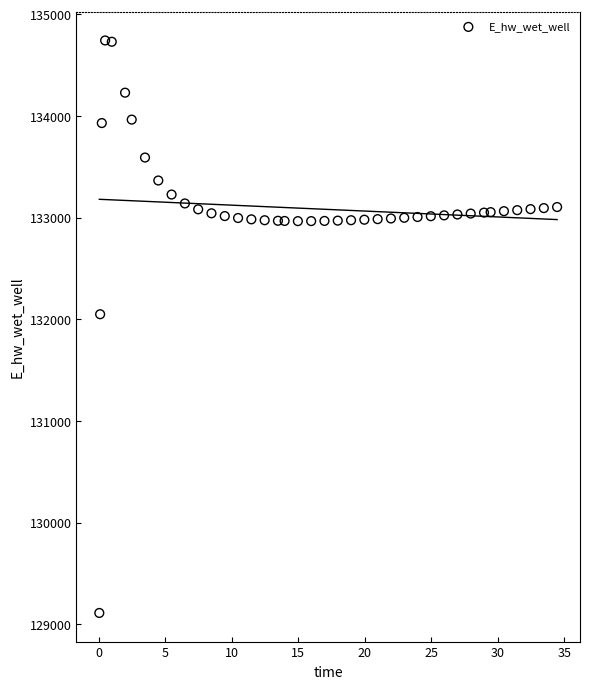

What is the range of X values (max minus min)?

34.4